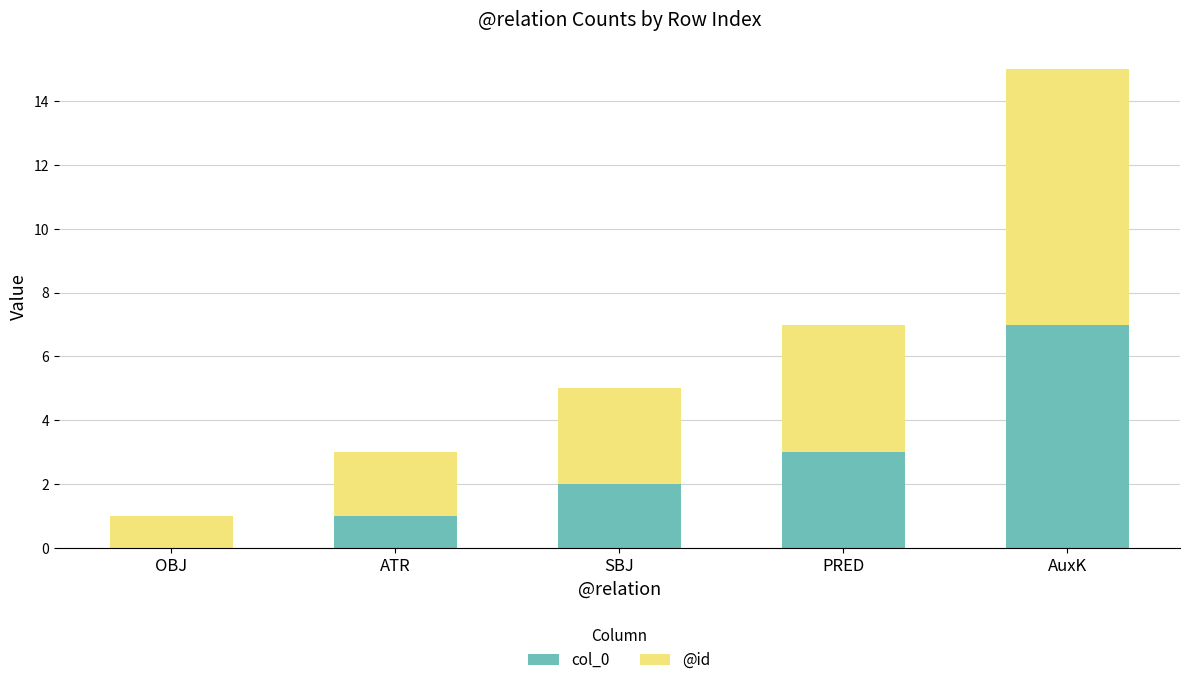

The value of col_0 at ATR is 0. True or false?

False